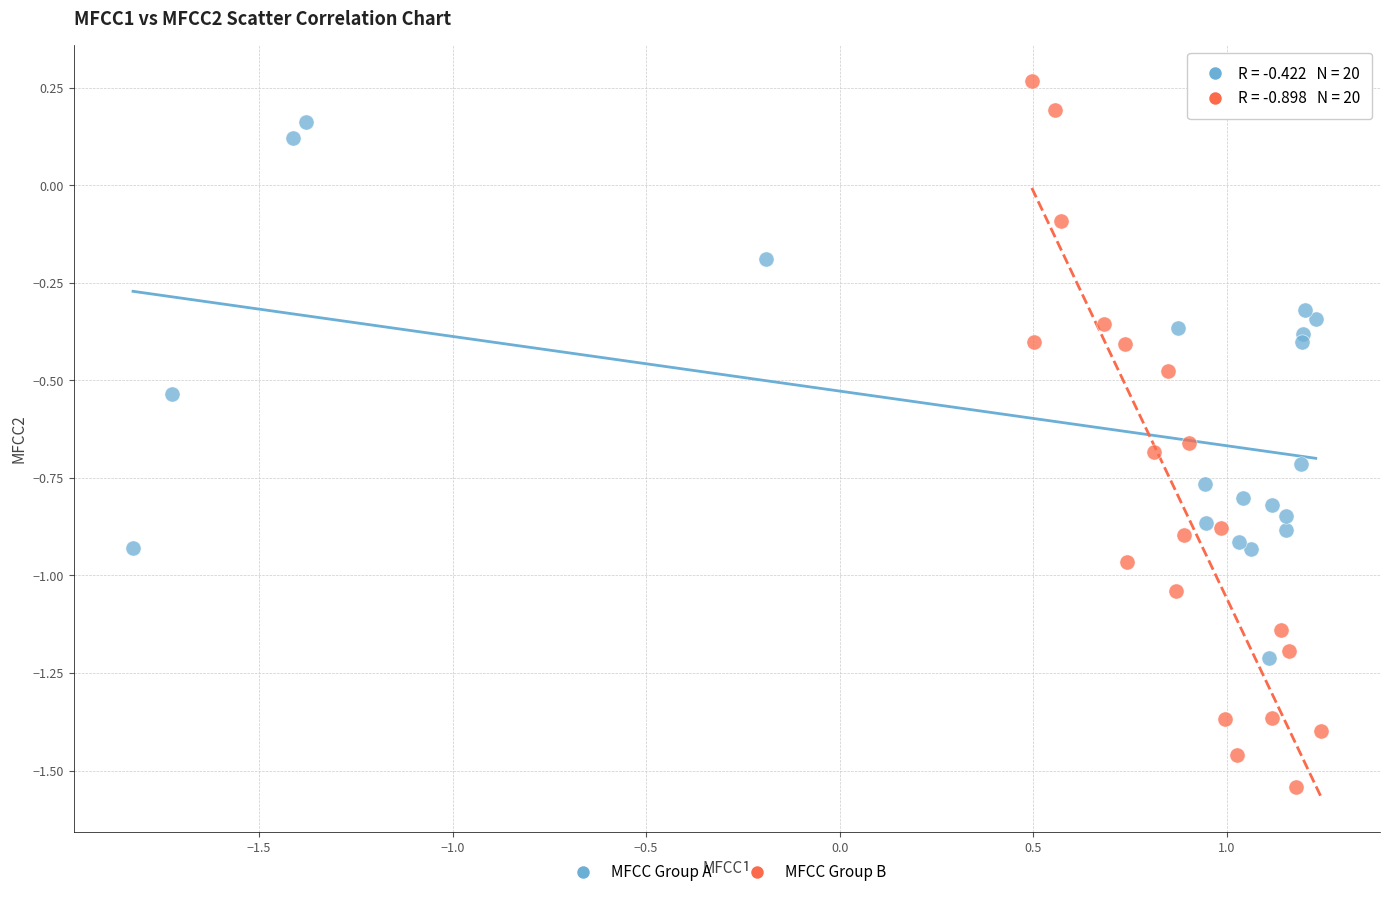

Which series reaches the minimum Y coordinate?

MFCC Group B